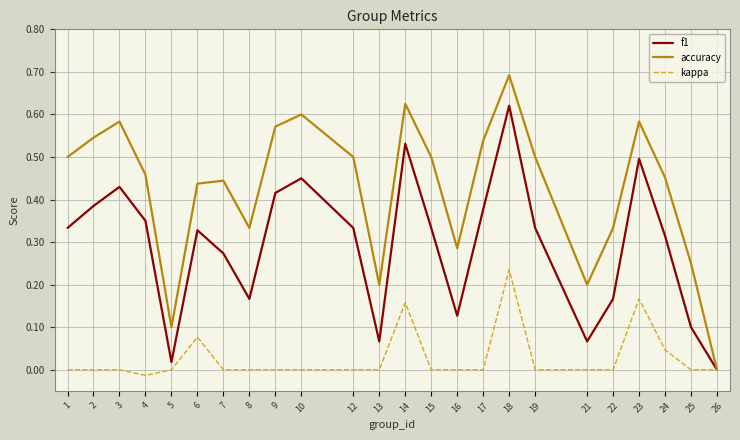

Rank the series at 17 from lowest to highest value.

kappa, f1, accuracy